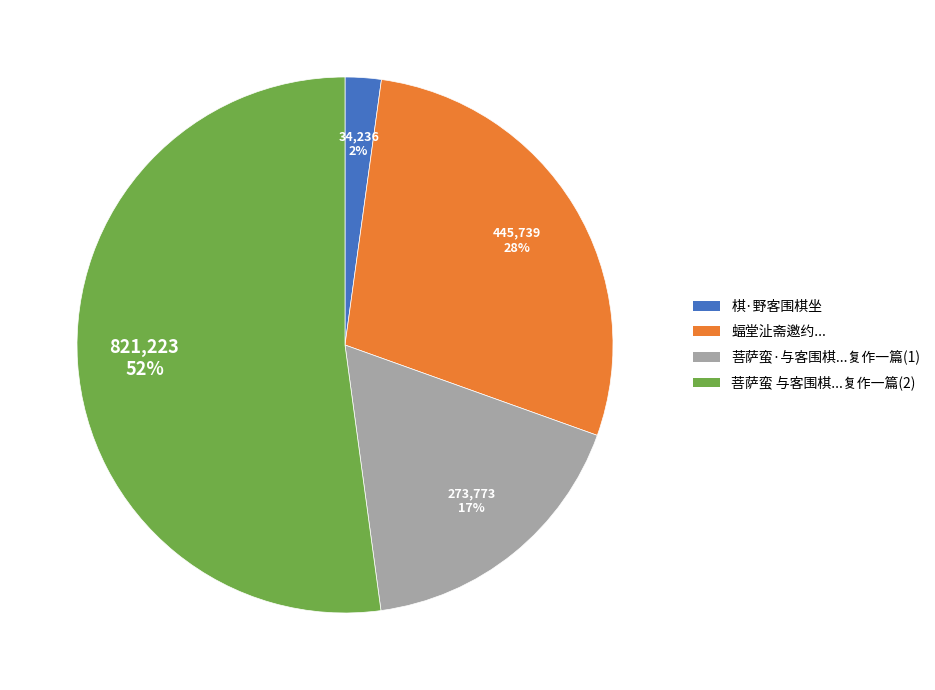

Is there any slice that represents more than half of the pie?

Yes